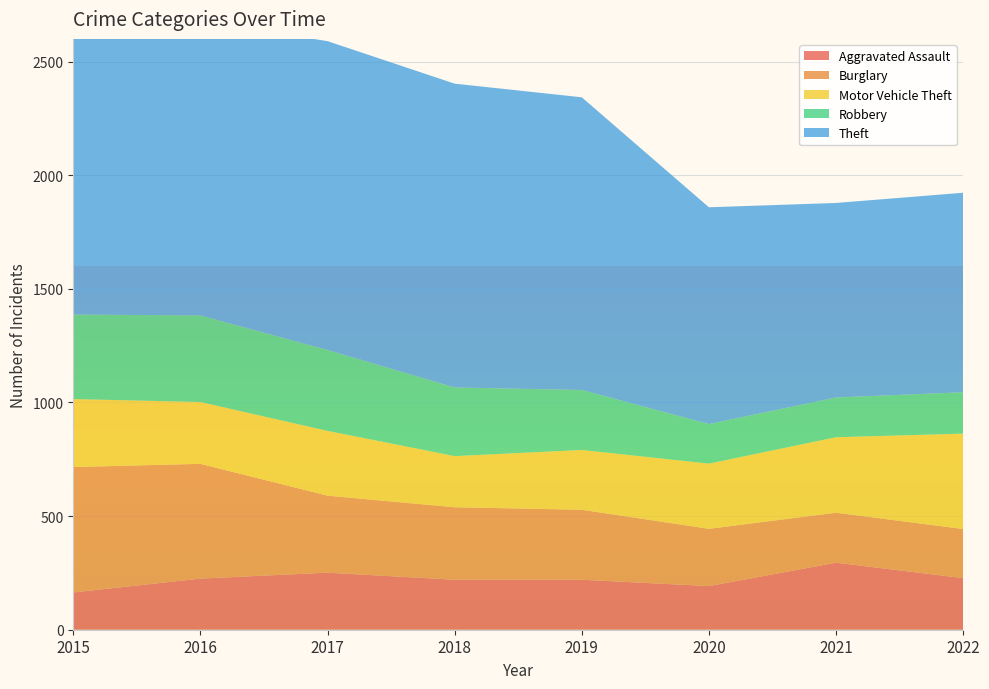

Reading left to right, what are all the values shown in this chart?

Aggravated Assault: 2015=164	2016=225	2017=251	2018=220	2019=220	2020=192	2021=295	2022=227
Burglary: 2015=552	2016=505	2017=339	2018=319	2019=308	2020=252	2021=220	2022=216
Motor Vehicle Theft: 2015=299	2016=272	2017=285	2018=225	2019=263	2020=287	2021=332	2022=420
Robbery: 2015=372	2016=381	2017=356	2018=302	2019=264	2020=174	2021=175	2022=182
Theft: 2015=1263	2016=1297	2017=1359	2018=1337	2019=1288	2020=954	2021=856	2022=878